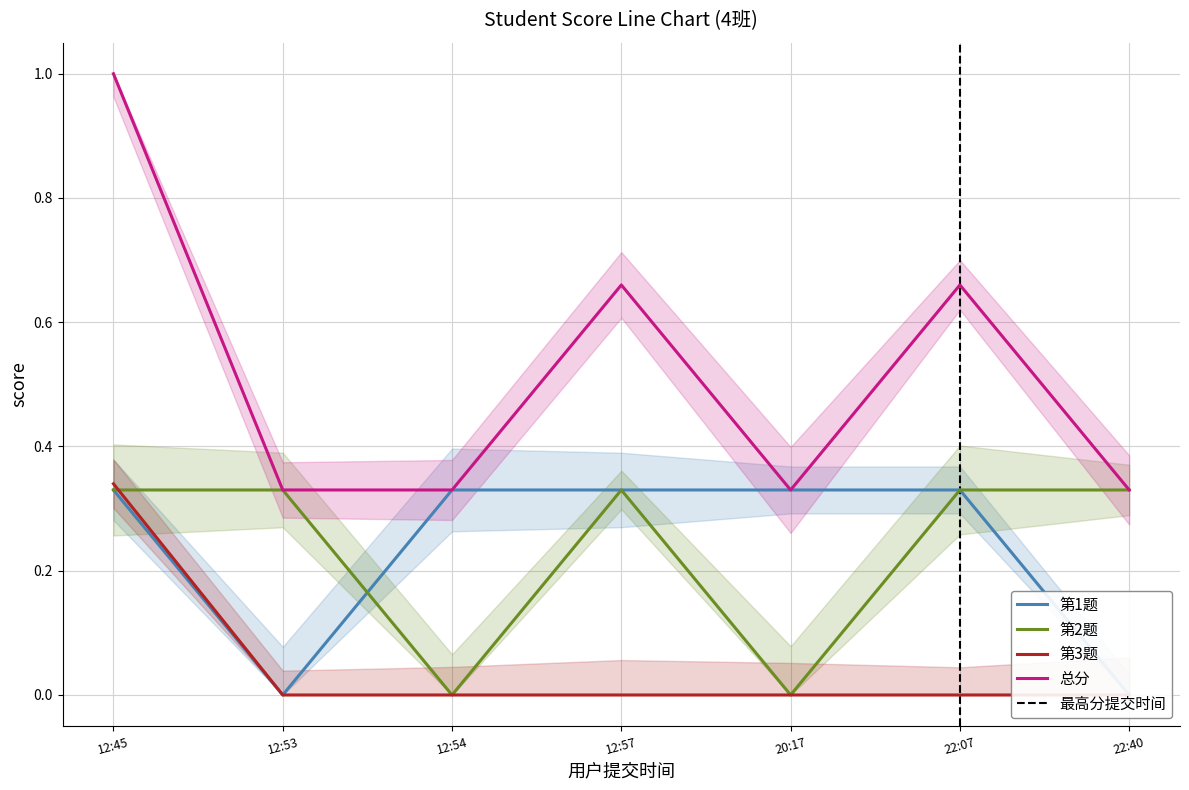

Is this an area chart (filled region under the line)?

No